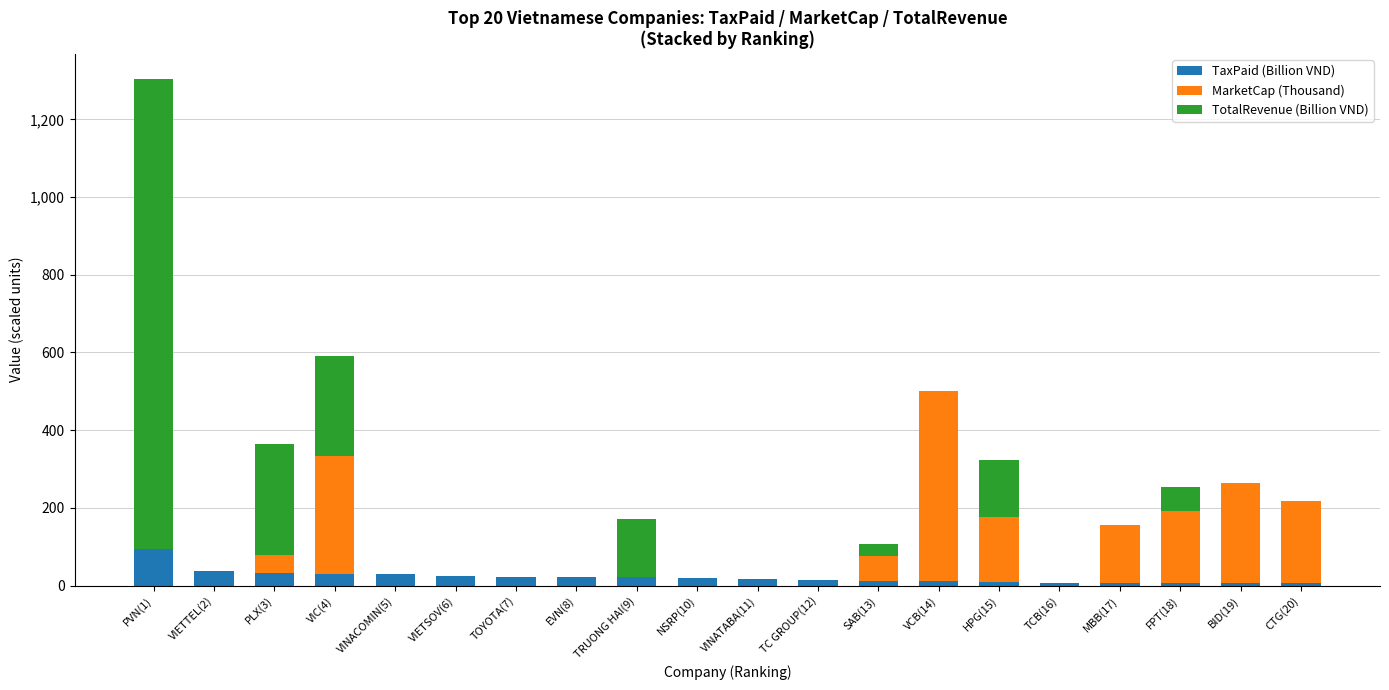

At which category is the sum across all series the highest?

PVN(1)